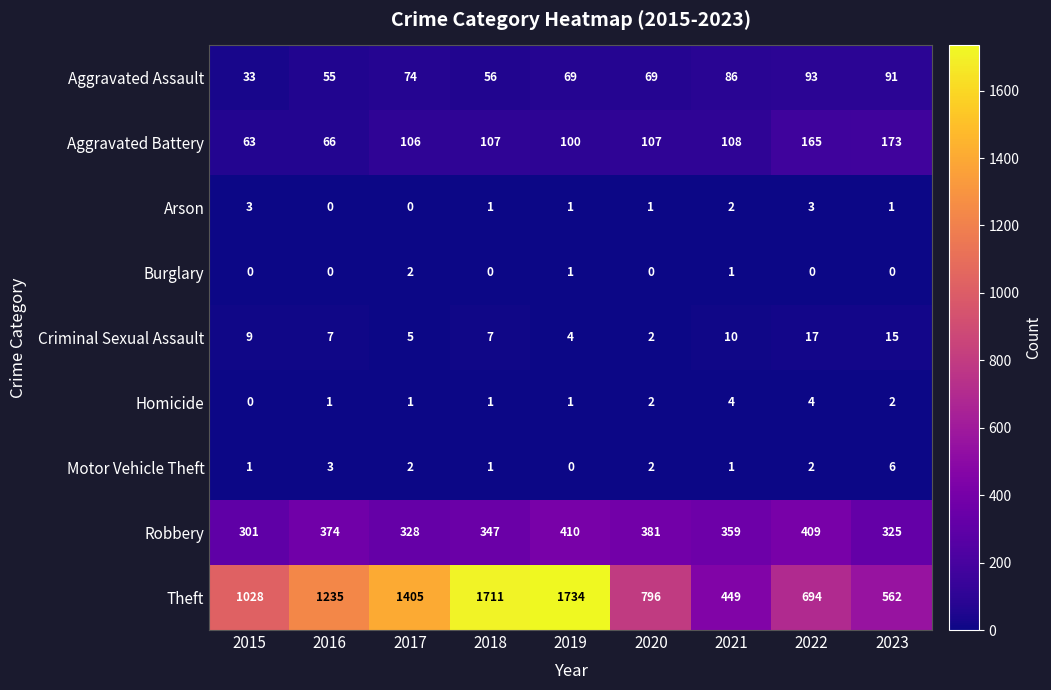

True or false: Criminal Sexual Assault has a value of 10 at 2018.

False